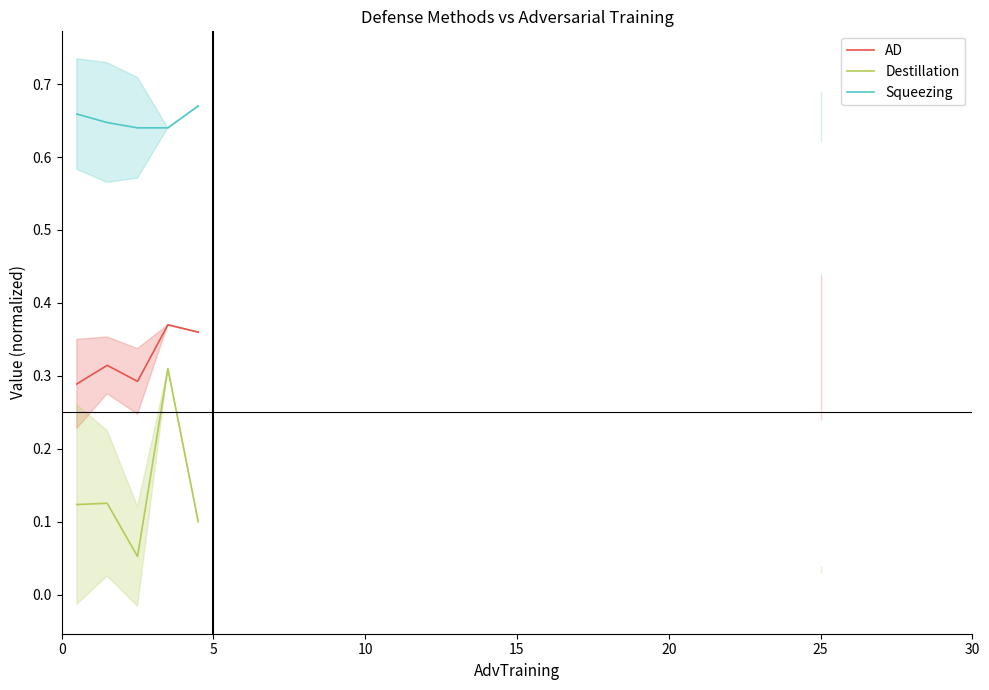

True or false: Destillation and AD cross at least once.

False